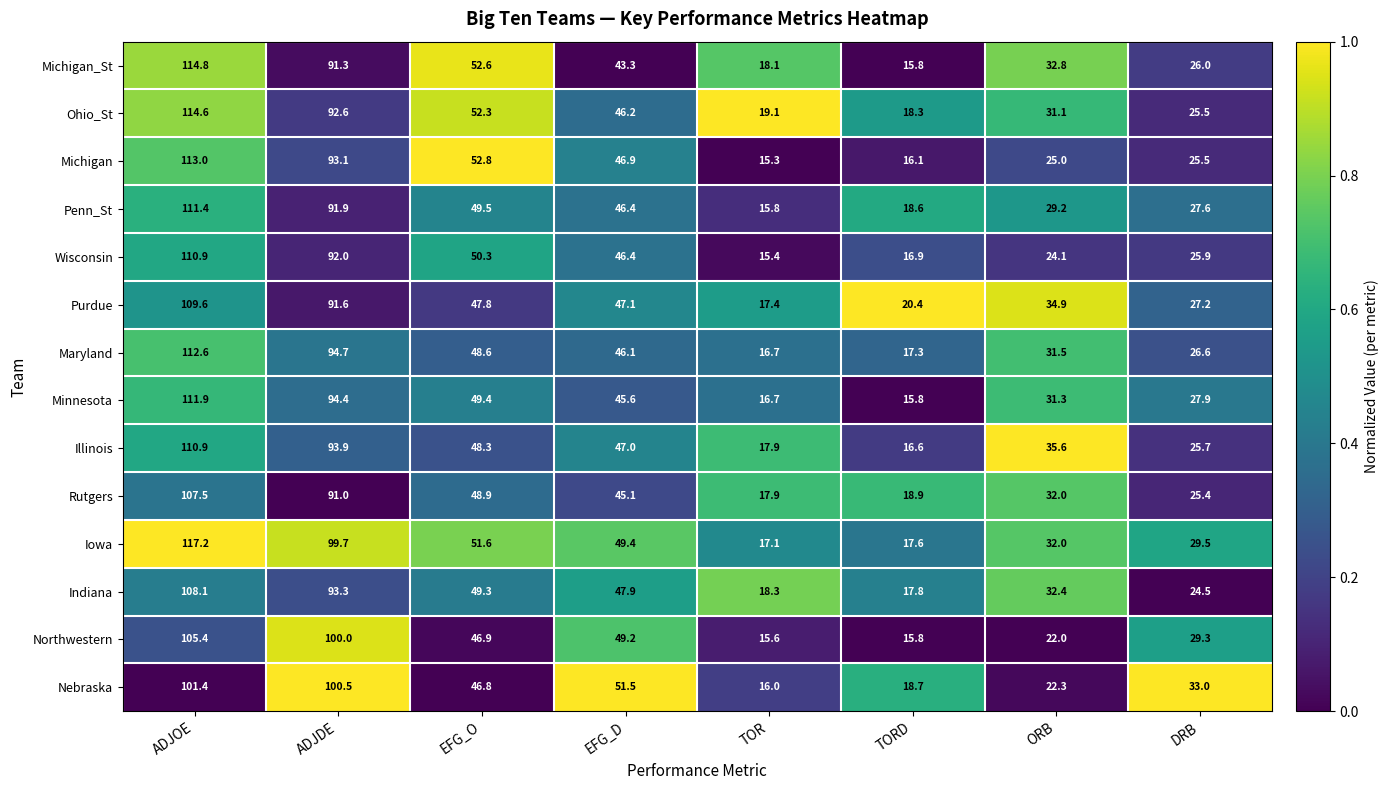

Is it true that Minnesota equals 28.4 at EFG_O?

False